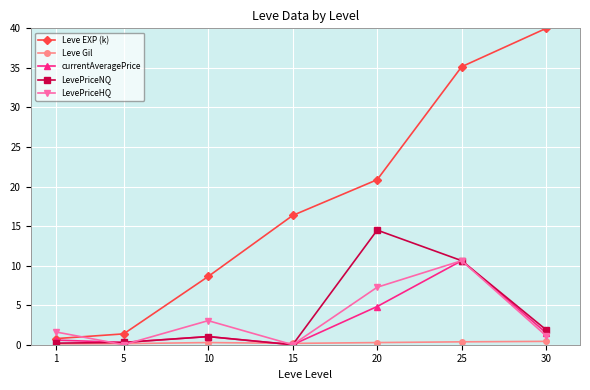

Is this an area chart (filled region under the line)?

No